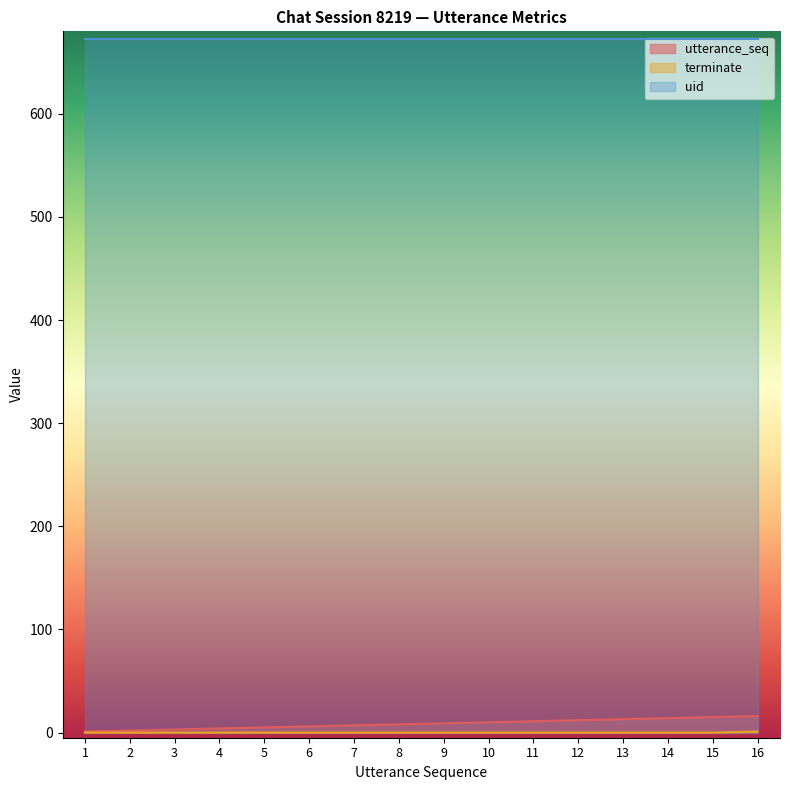

Which series changed the most between 4 and 13?

utterance_seq